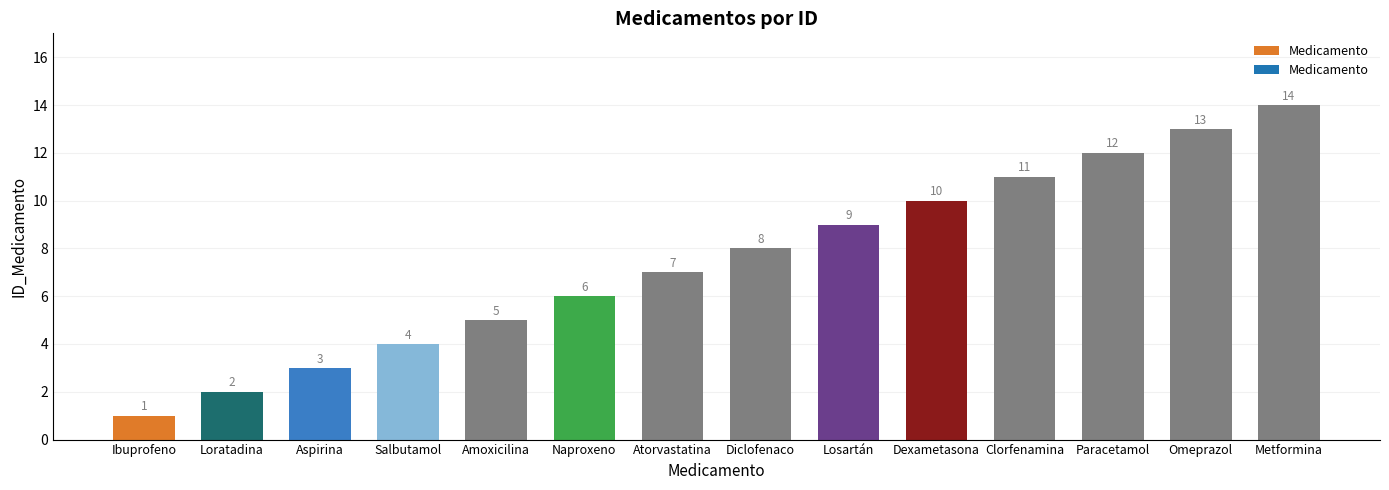

Which category has the lowest value across all series?

Ibuprofeno